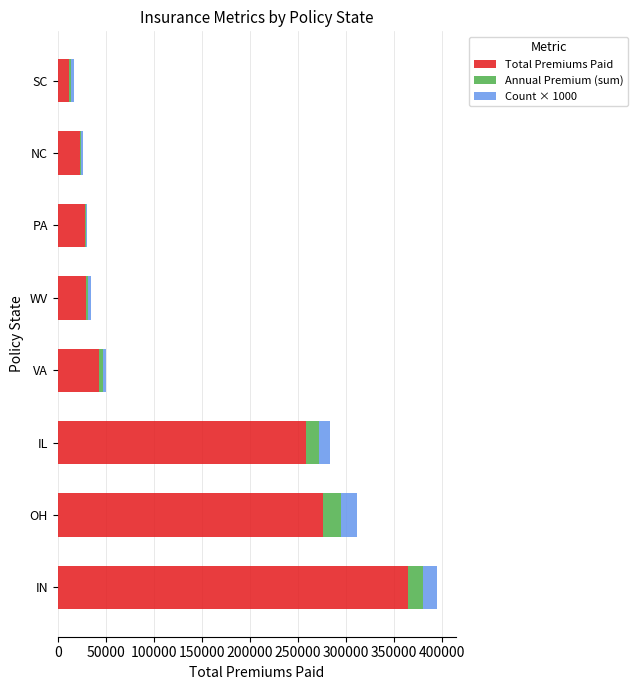

What is the total value across all series at IN?

394373.4